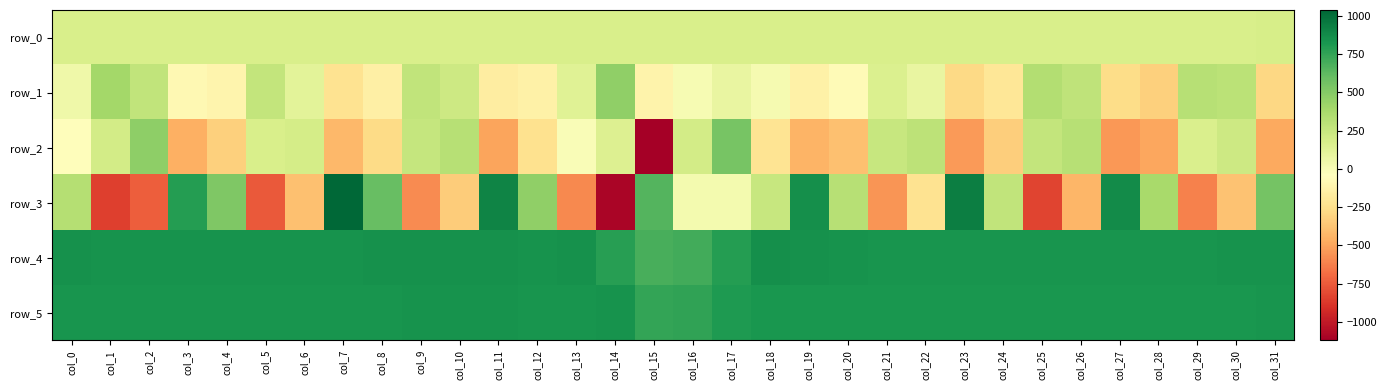

The row_1 series shows 270.0 at col_5. True or false?

True